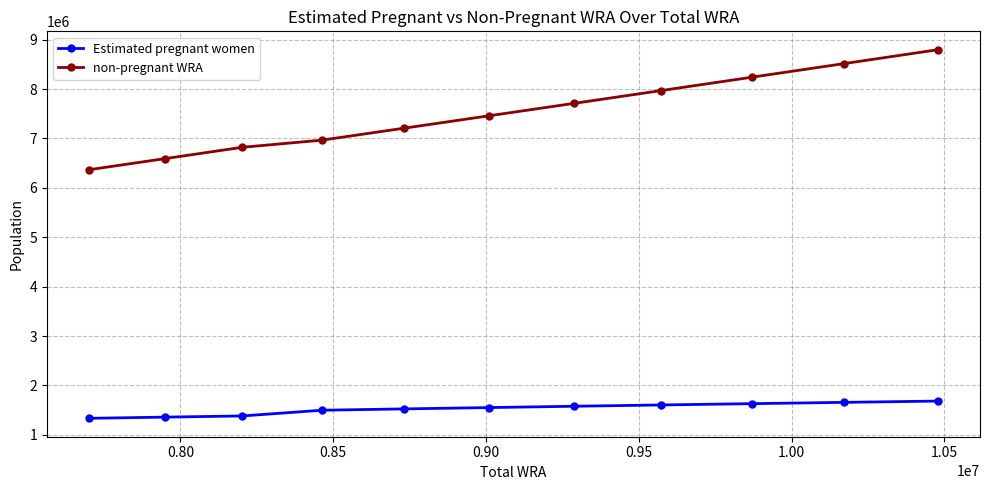

True or false: Estimated pregnant women and non-pregnant WRA intersect in this chart.

False